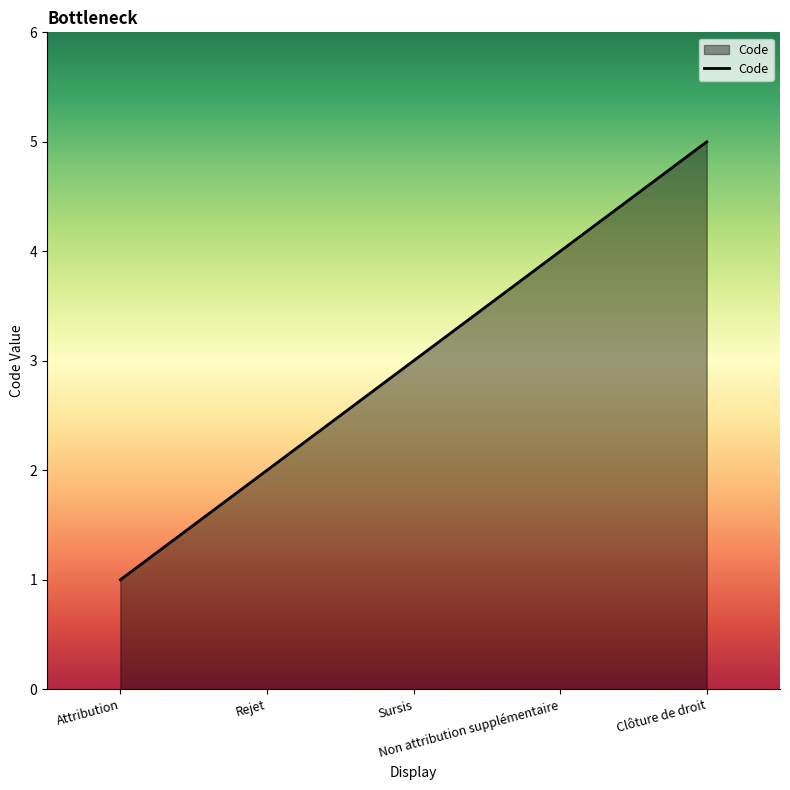

Rank the categories by value from lowest to highest.

Attribution, Rejet, Sursis, Non attribution supplémentaire, Clôture de droit